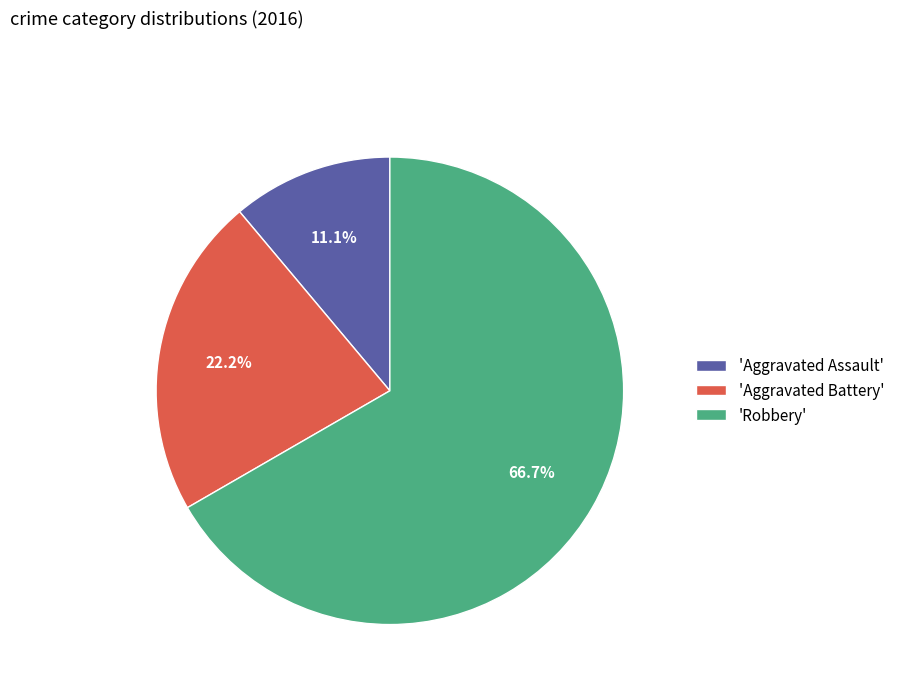

What is the majority slice?

'Robbery'